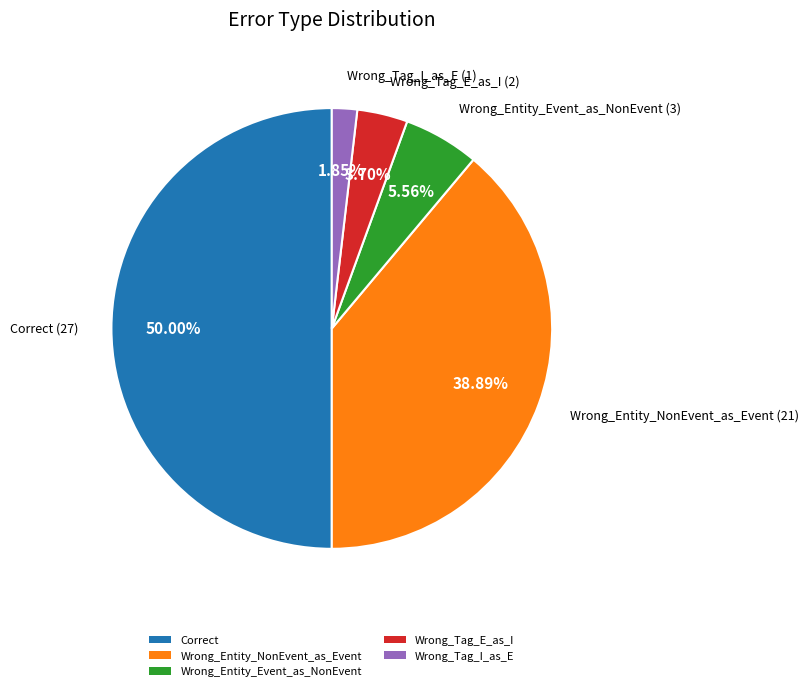

The Wrong_Entity_Event_as_NonEvent slice represents 6% of the pie. True or false?

True